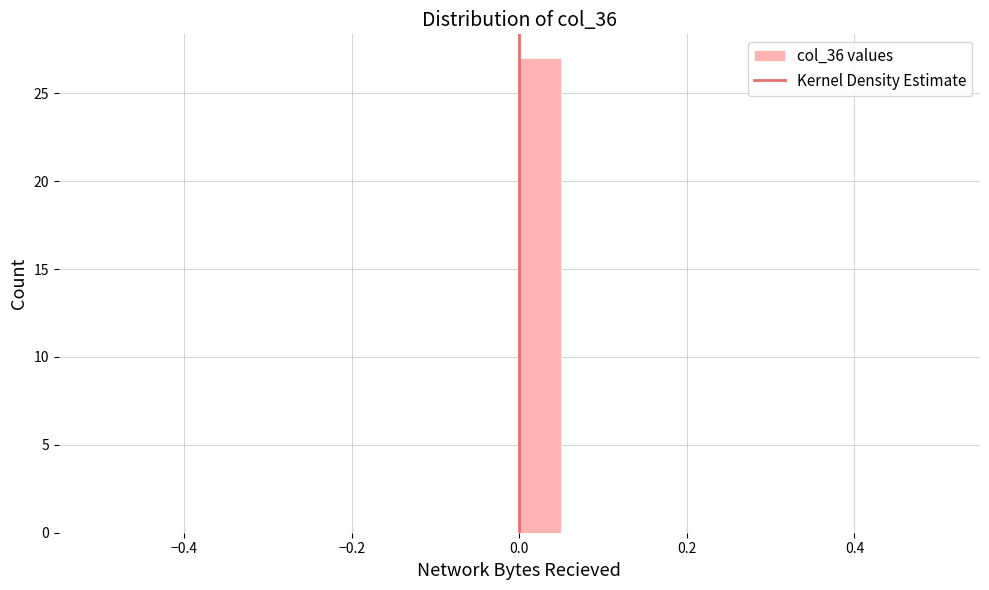

Read against the x-axis, roughly where is the centre of the tallest bar?

0.02